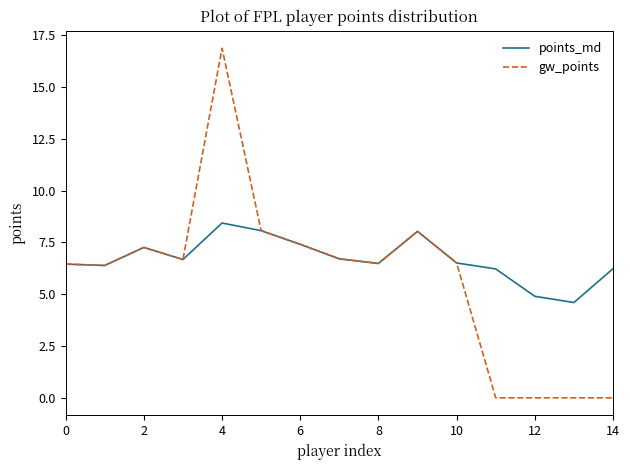

Which series has the largest total across all categories?

points_md